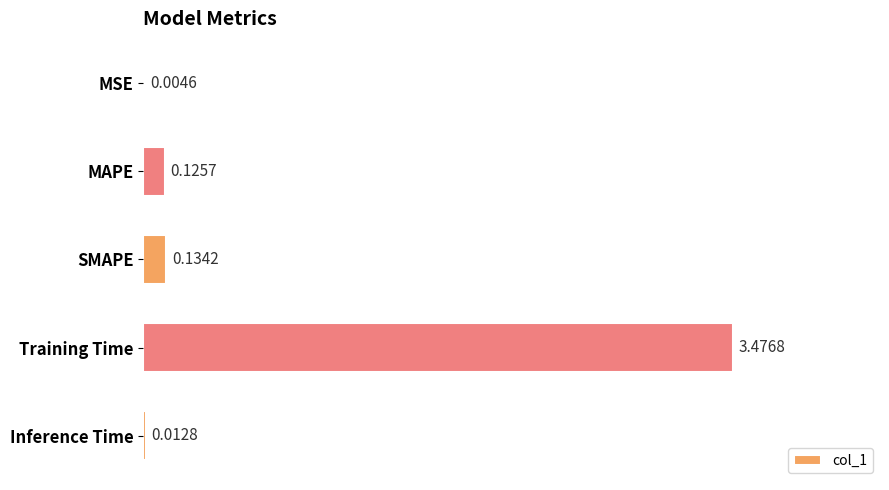

At which label is the value closest to 1?

SMAPE